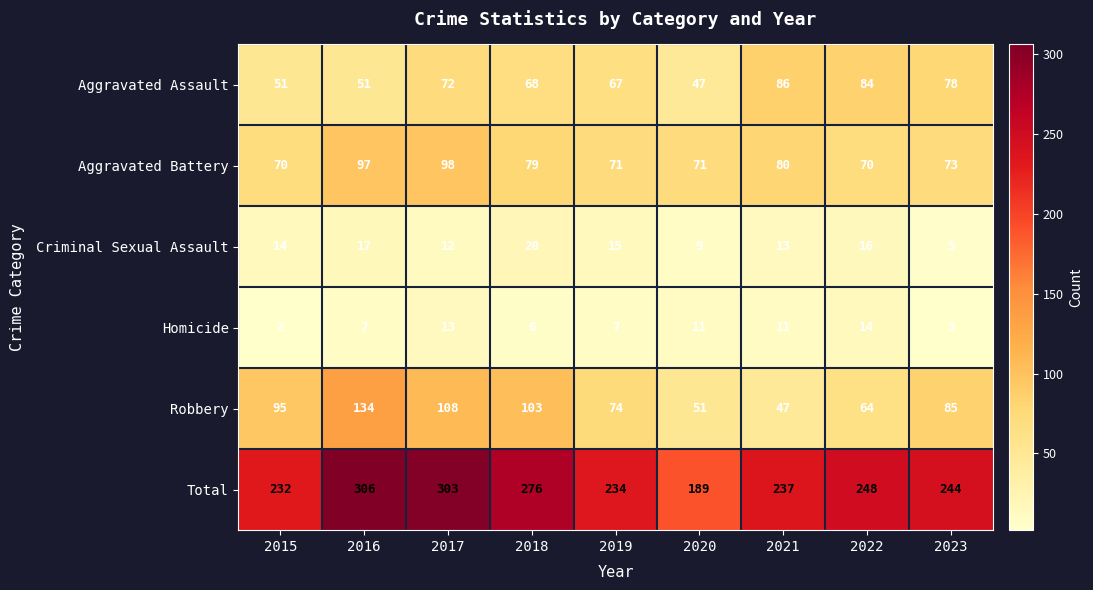

At 2019, list the series in order from smallest to largest.

Homicide, Criminal Sexual Assault, Aggravated Assault, Aggravated Battery, Robbery, Total